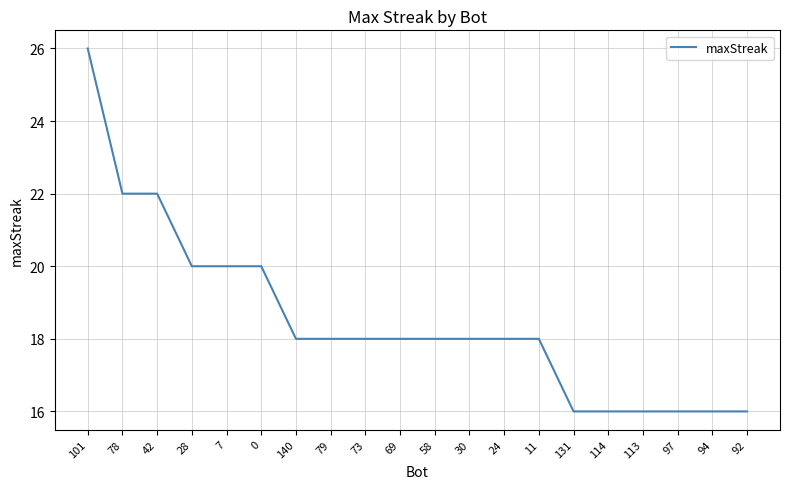

What position from the left is 140?

7